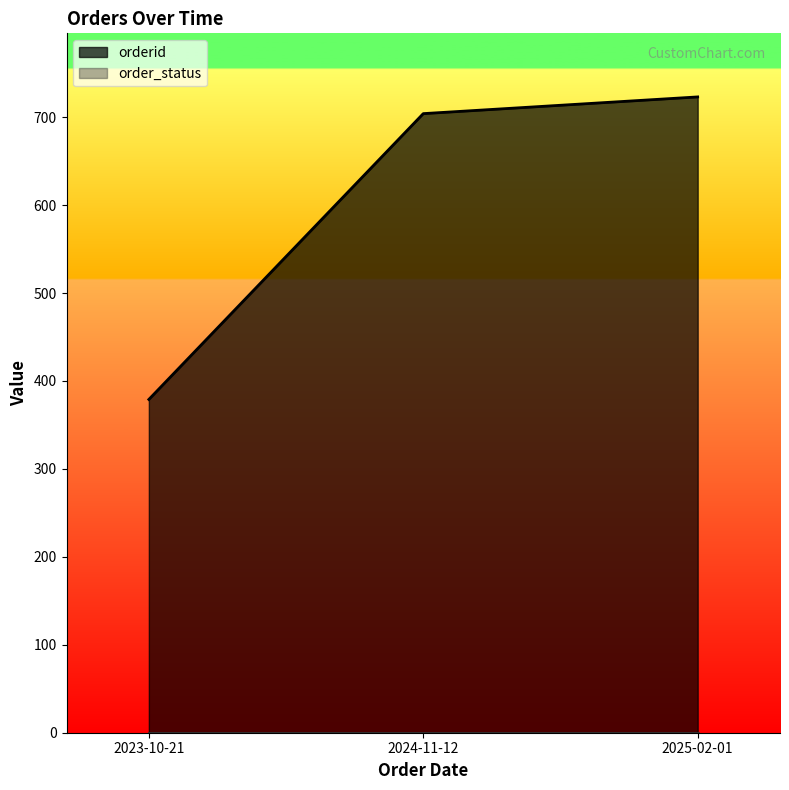

What is the change in value from 2023-10-21 to 2025-02-01?

+344